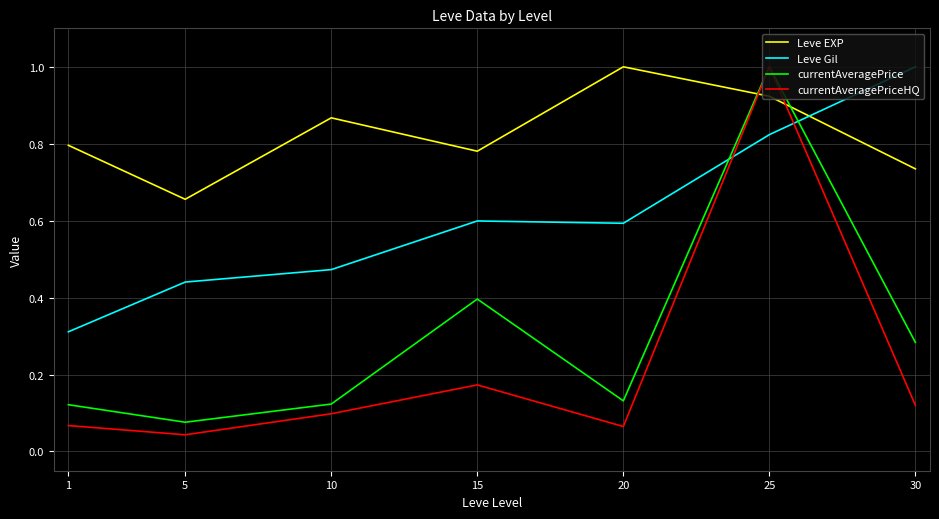

At which label does Leve EXP reach its peak?

20